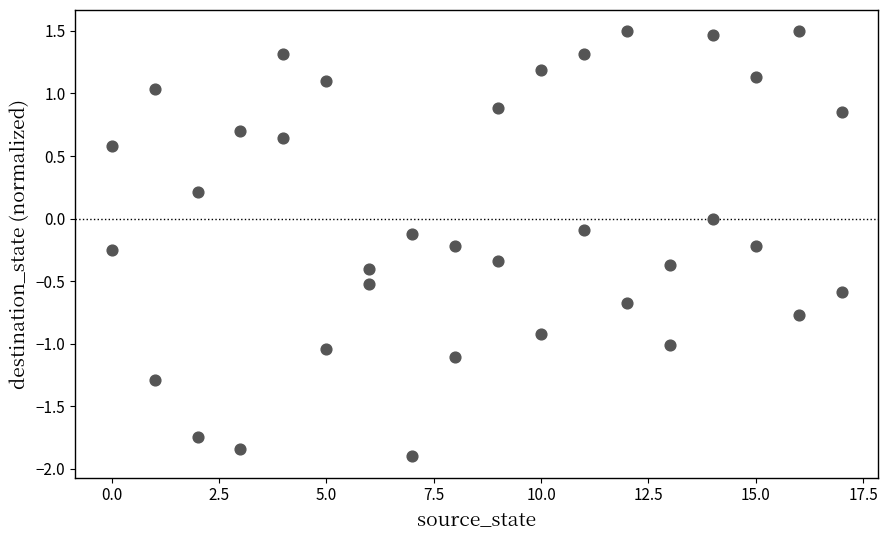

What is the range of Y values (max minus min)?

3.4